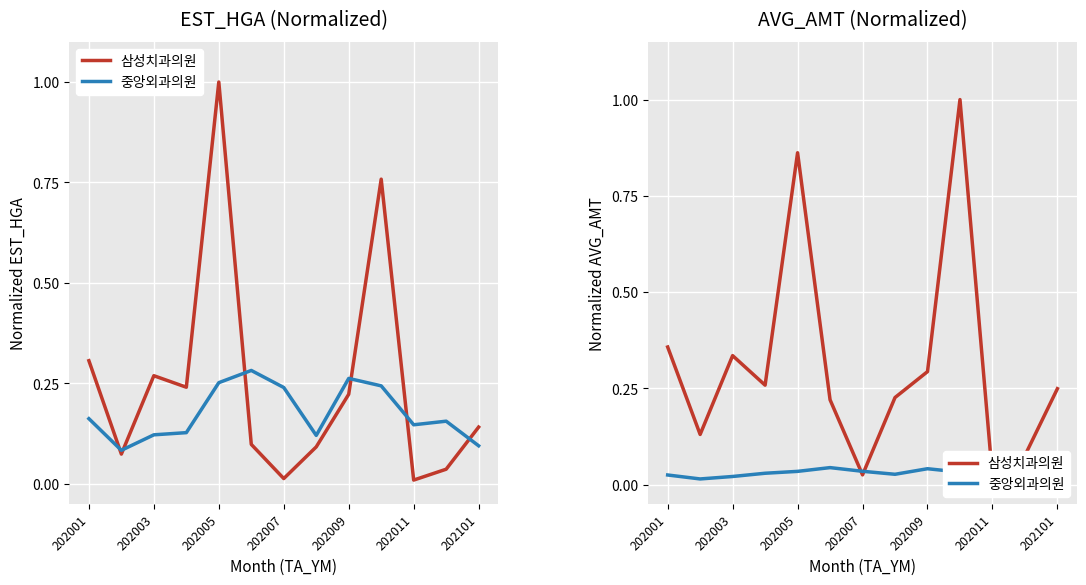

Is this an area chart (filled region under the line)?

No